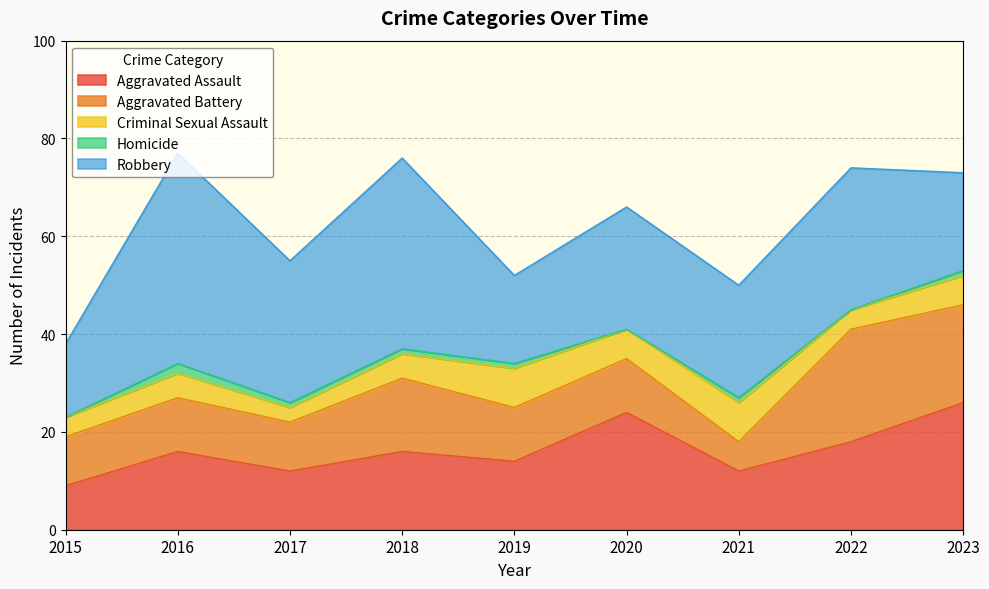

At how many categories does at least one series exceed 34?

2